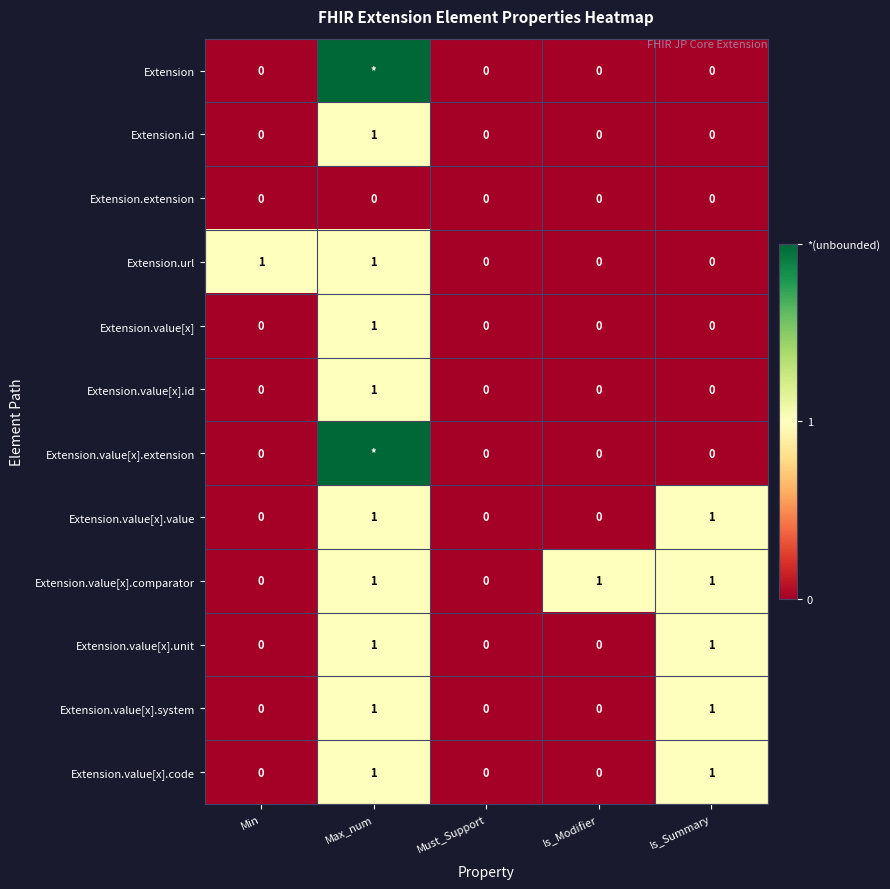

What is the difference between the maximum and minimum values in the Extension.url series?

1